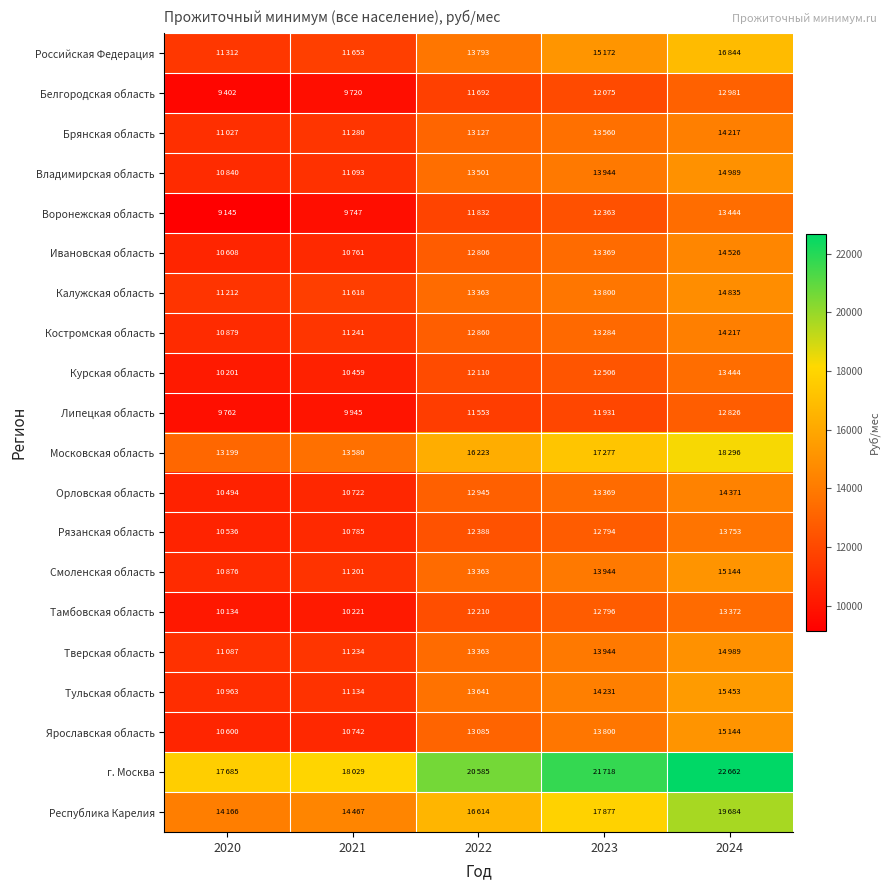

Reading left to right, list all the values displayed in this chart.

Российская Федерация: 2020=11312	2021=11653	2022=13793	2023=15172	2024=16844
Белгородская область: 2020=9402	2021=9720	2022=11692	2023=12075	2024=12981
Брянская область: 2020=11027	2021=11280	2022=13127	2023=13560	2024=14217
Владимирская область: 2020=10840	2021=11093	2022=13501	2023=13944	2024=14989
Воронежская область: 2020=9145	2021=9747	2022=11832	2023=12363	2024=13444
Ивановская область: 2020=10608	2021=10761	2022=12806	2023=13369	2024=14526
Калужская область: 2020=11212	2021=11618	2022=13363	2023=13800	2024=14835
Костромская область: 2020=10879	2021=11241	2022=12860	2023=13284	2024=14217
Курская область: 2020=10201	2021=10459	2022=12110	2023=12506	2024=13444
Липецкая область: 2020=9762	2021=9945	2022=11553	2023=11931	2024=12826
Московская область: 2020=13199	2021=13580	2022=16223	2023=17277	2024=18296
Орловская область: 2020=10494	2021=10722	2022=12945	2023=13369	2024=14371
Рязанская область: 2020=10536	2021=10785	2022=12388	2023=12794	2024=13753
Смоленская область: 2020=10876	2021=11201	2022=13363	2023=13944	2024=15144
Тамбовская область: 2020=10134	2021=10221	2022=12210	2023=12796	2024=13372
Тверская область: 2020=11087	2021=11234	2022=13363	2023=13944	2024=14989
Тульская область: 2020=10963	2021=11134	2022=13641	2023=14231	2024=15453
Ярославская область: 2020=10600	2021=10742	2022=13085	2023=13800	2024=15144
г. Москва: 2020=17685	2021=18029	2022=20585	2023=21718	2024=22662
Республика Карелия: 2020=14166	2021=14467	2022=16614	2023=17877	2024=19684